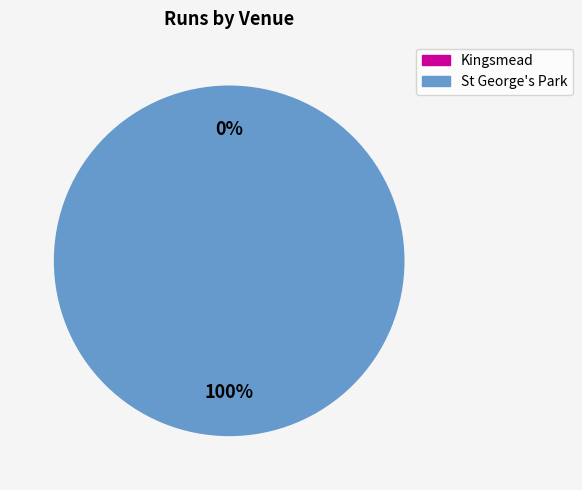

To the nearest percent, what is the difference between the largest and smallest slice percentages?

100%